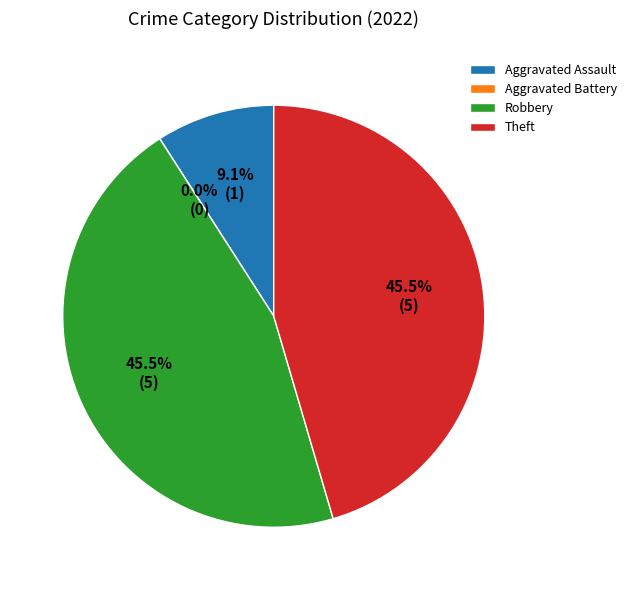

True or false: Aggravated Battery accounts for 0% of the total.

True